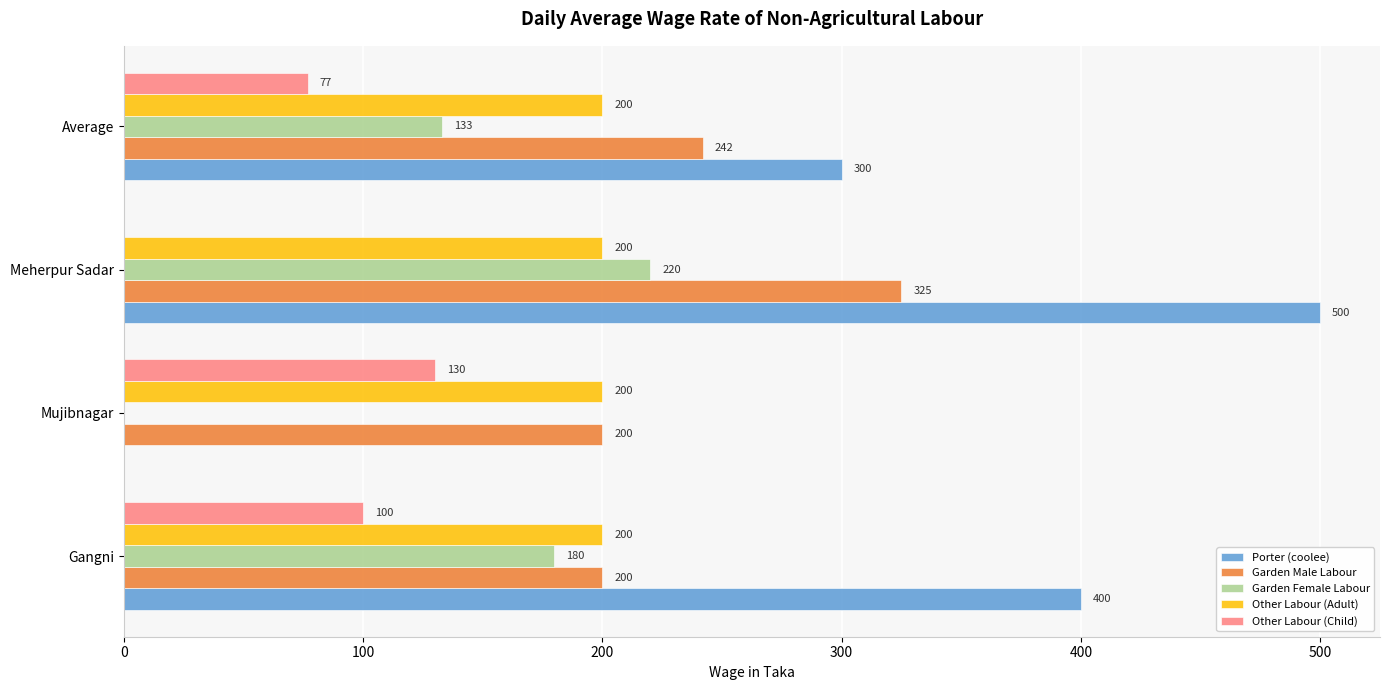

True or false: Other Labour (Adult) has a value of 200 at Gangni.

True